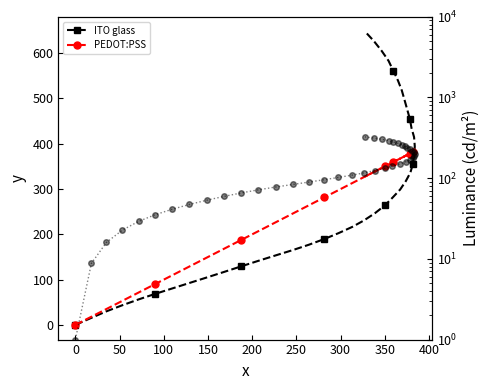

What is the value of the ITO glass (lum) point at the 29th from the left?

208.3